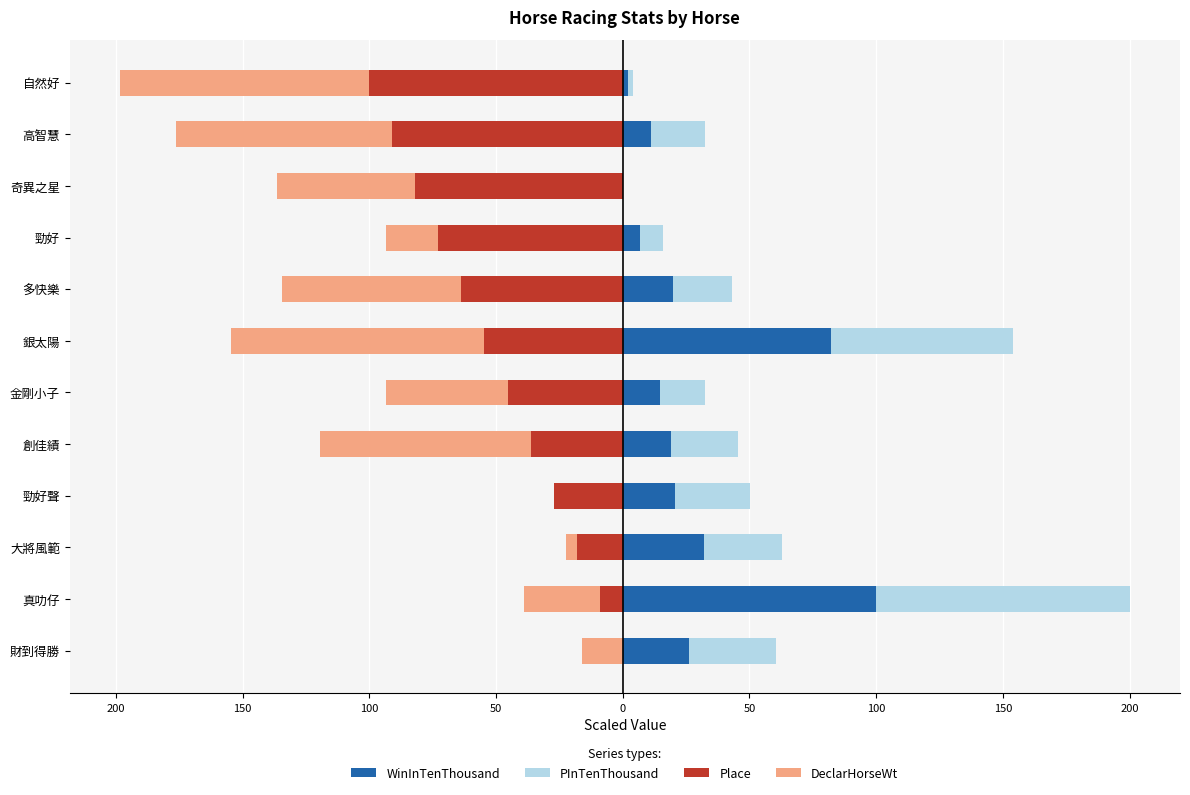

Is the value of WinInTenThousand at 自然好 greater than the value of Place at 金剛小子?

Yes